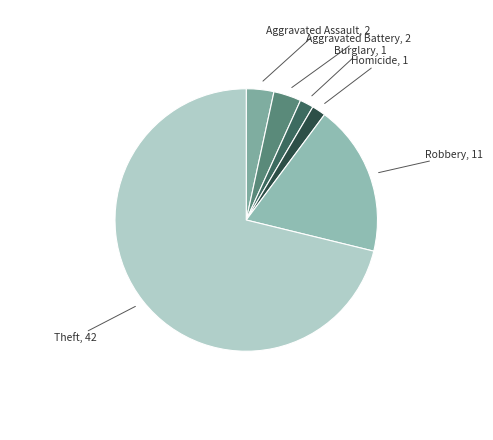

How many segments does this pie chart have?

6